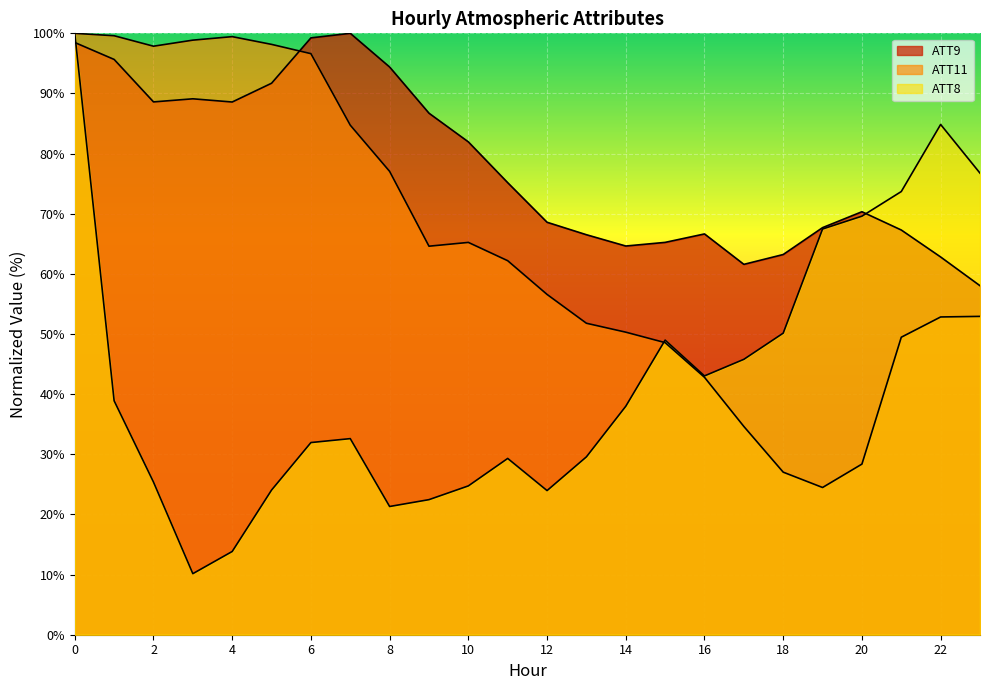

Which series has the widest spread of values?

ATT8